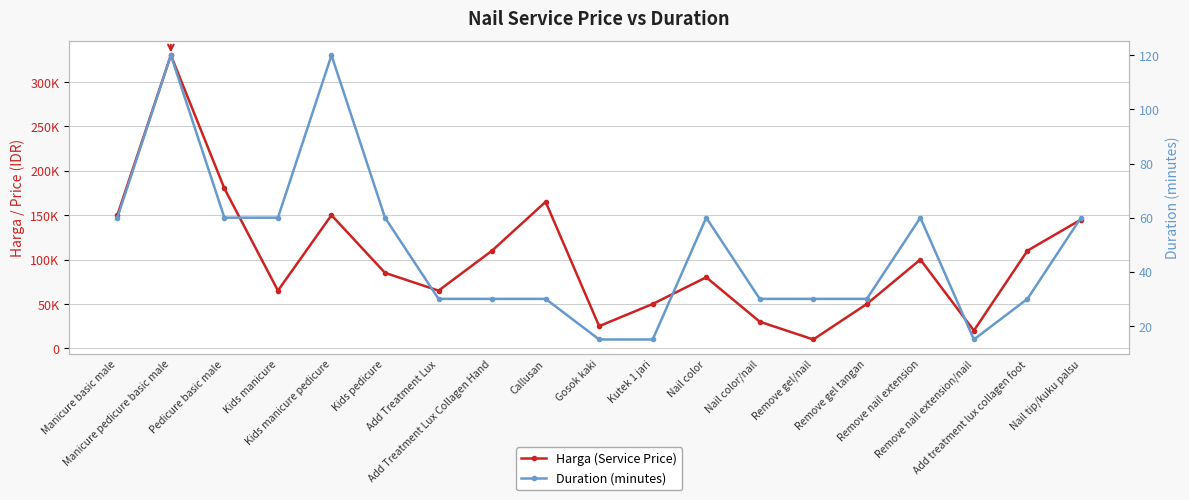

What is the minimum value for Harga (Service Price)?

10000